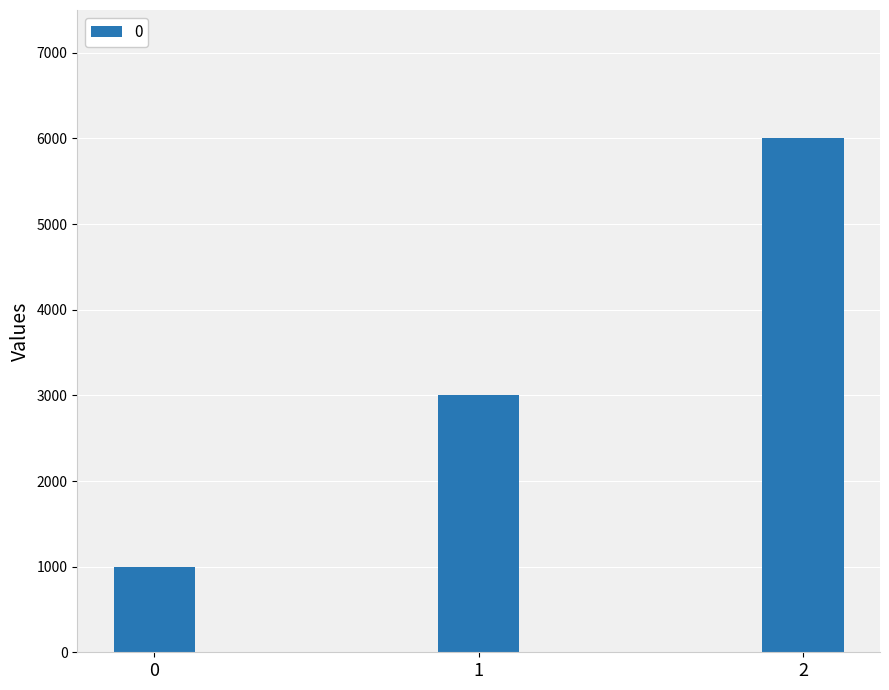

Reading left to right, what are all the values shown in this chart?

1000	3000	6000